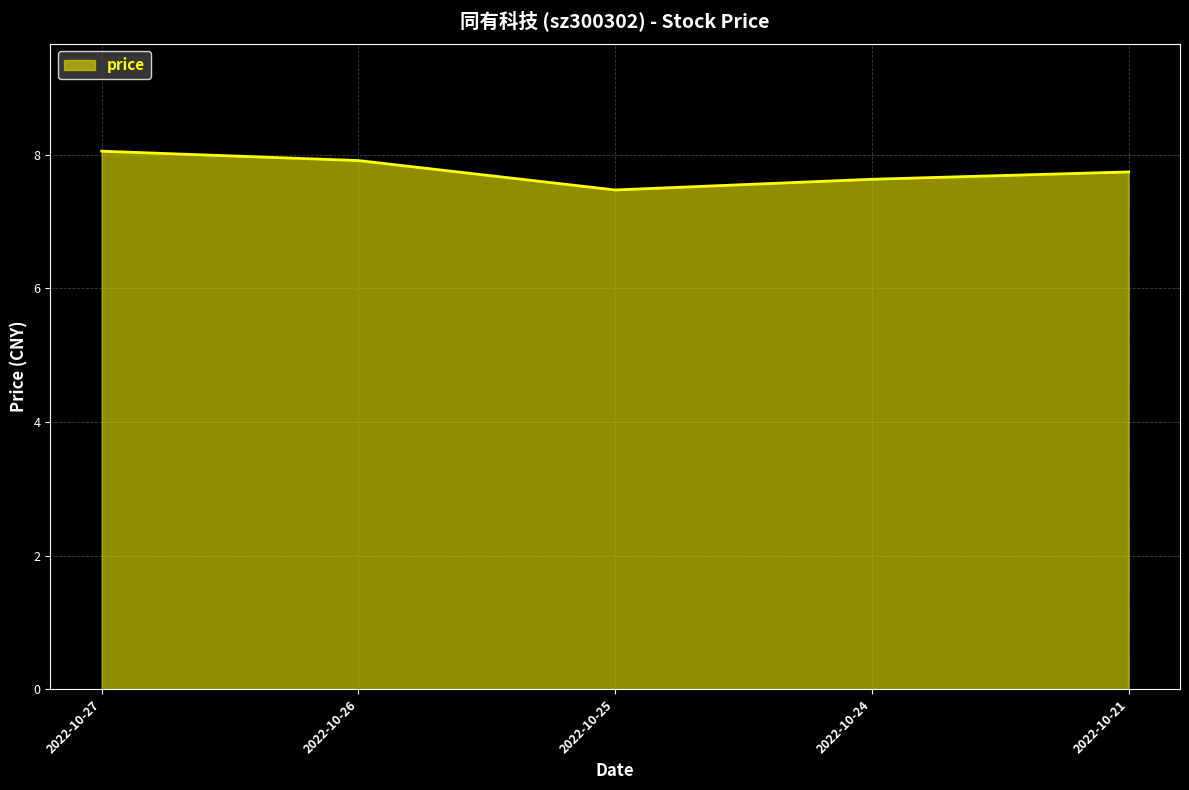

List the labels in order of value, smallest first.

2022-10-25, 2022-10-24, 2022-10-21, 2022-10-26, 2022-10-27